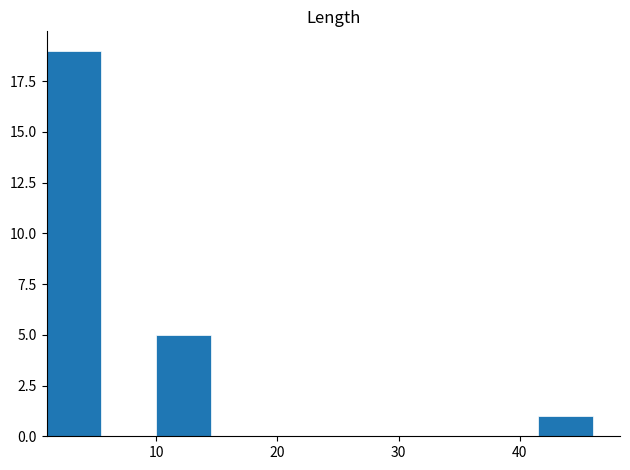

Over which range of the x-axis is the bar tallest?

1.0 to 5.5